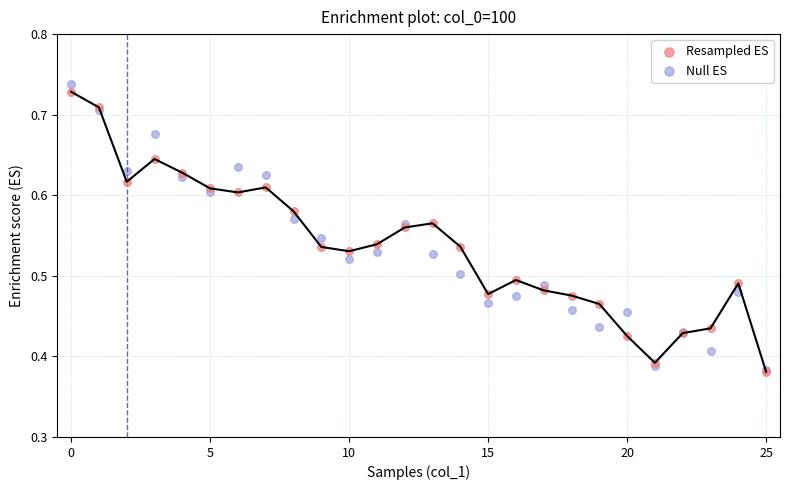

What are all the series names shown in the legend?

Resampled ES, Null ES